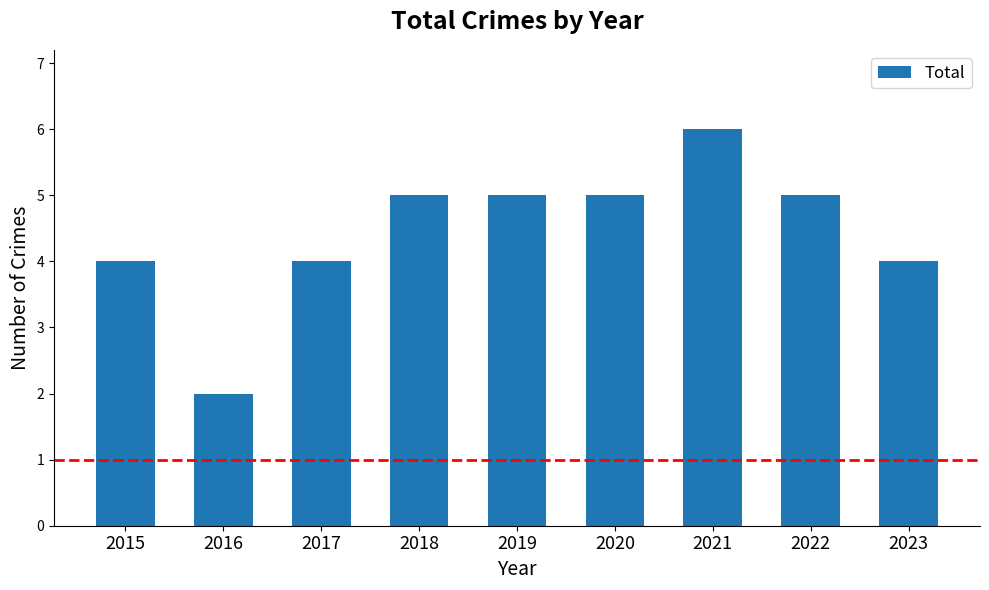

What is the change in value from 2016 to 2020?

+3